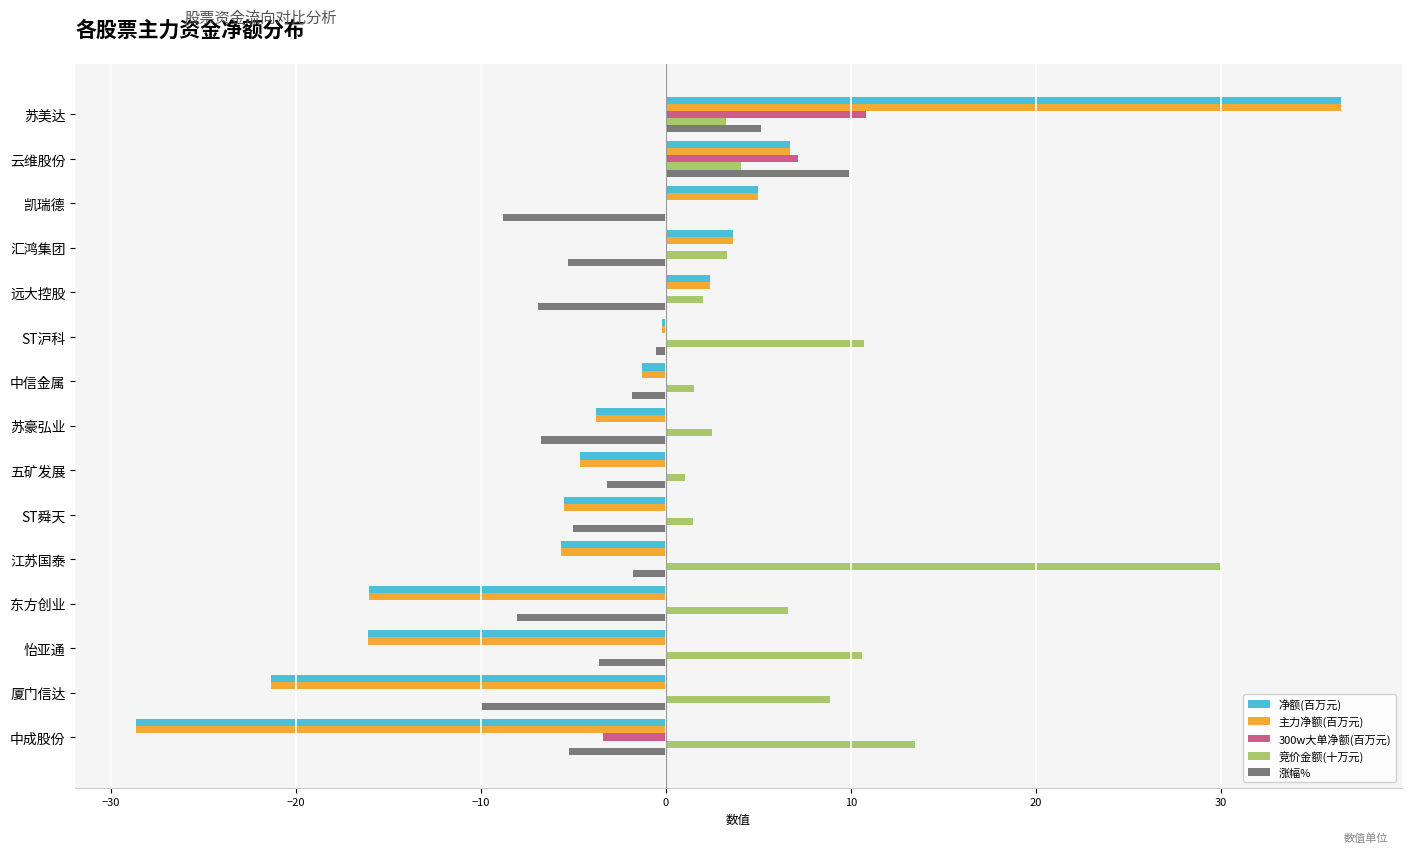

Count the number of data series in this chart.

5